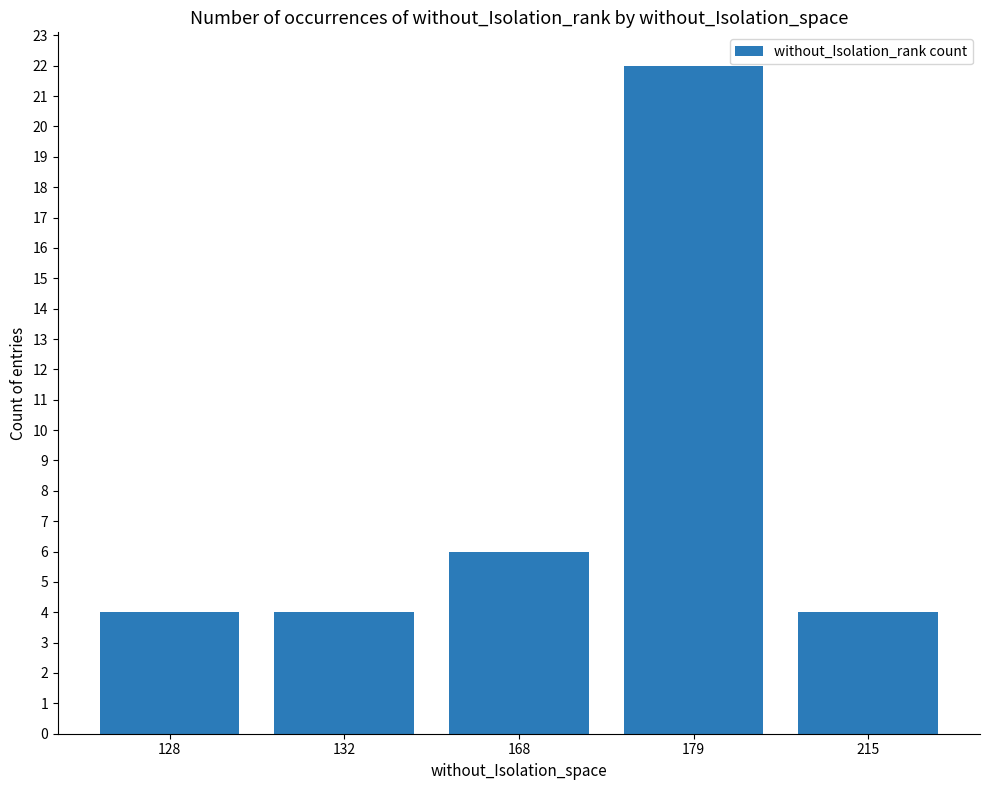

What is the minimum value shown in the chart?

4